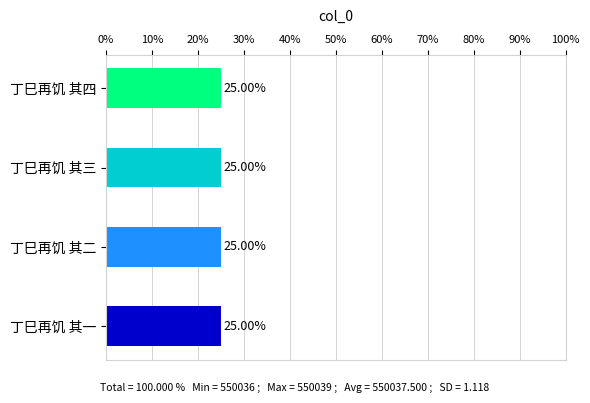

What is the label of the 3rd bar from the left?

丁巳再饥 其三